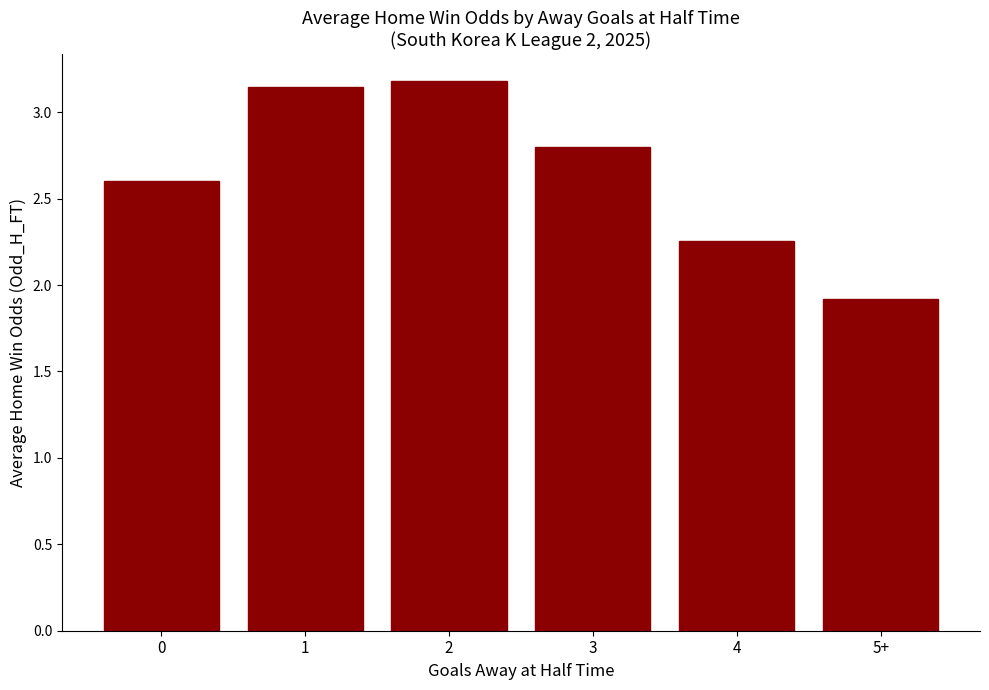

What is the ratio of the value at 1 to the value at 0?

1.2